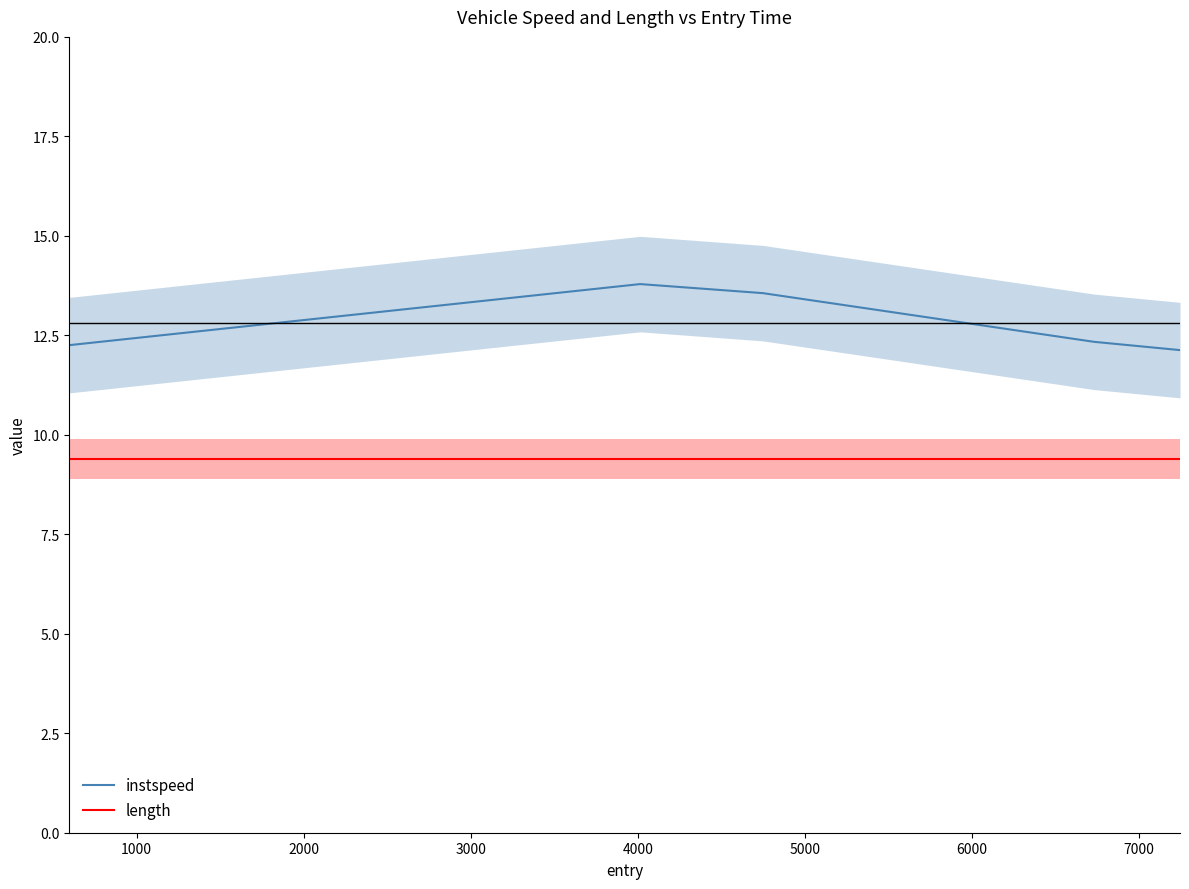

True or false: length and instspeed intersect in this chart.

False